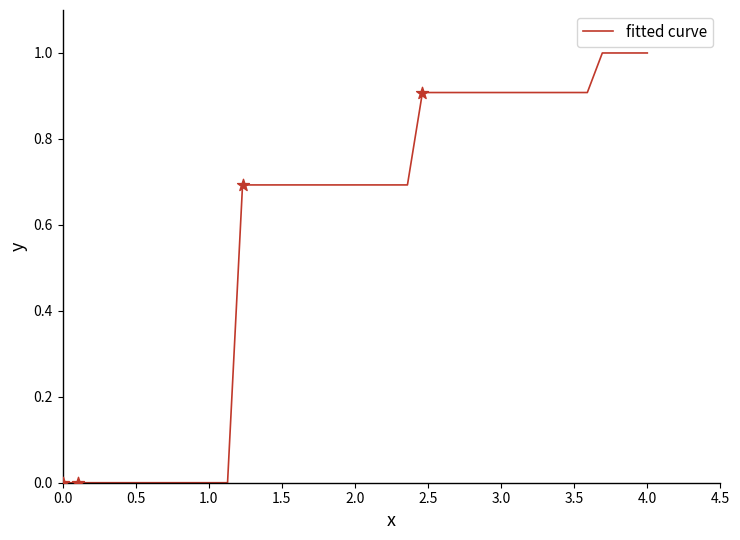

What is the greatest value displayed?

1.0